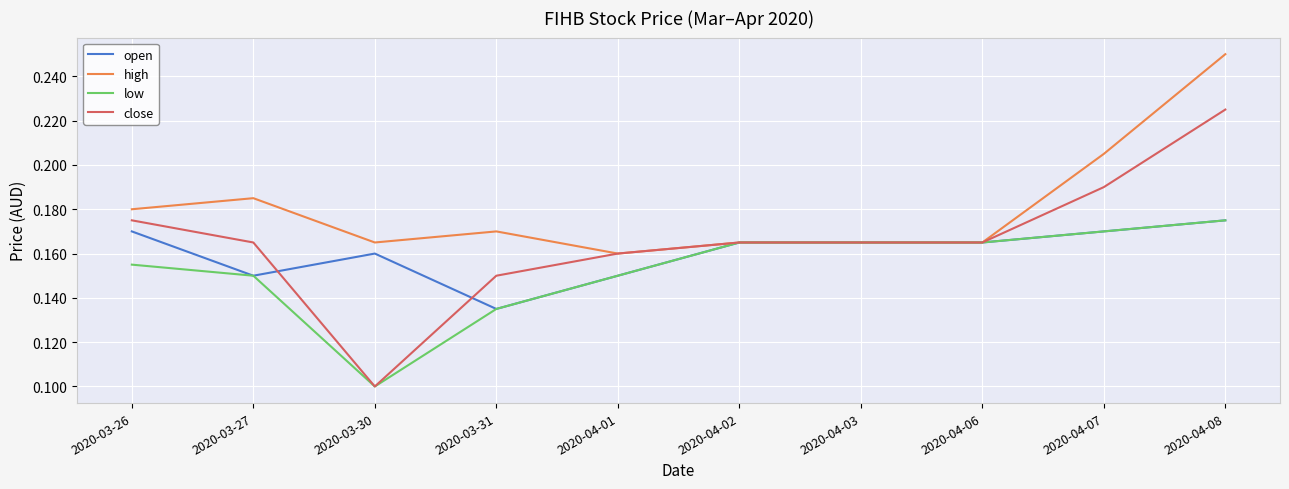

At which label is open closest to 0?

2020-03-31